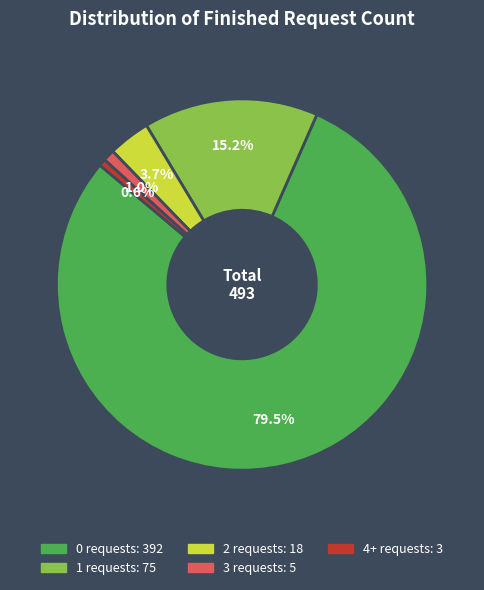

Do 1 and 4+ together represent more than half of the pie?

No